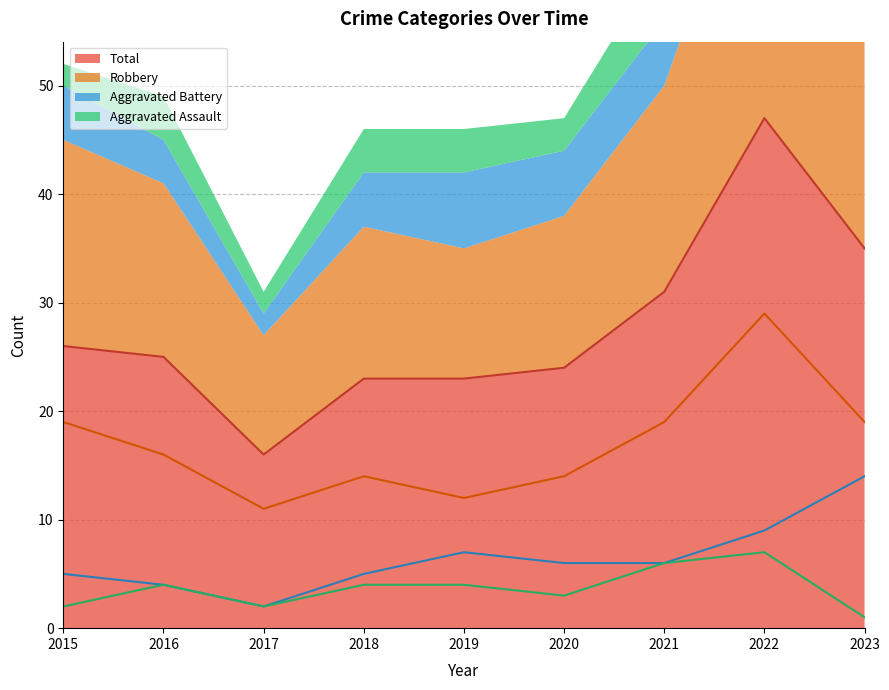

What is the total value across all series at 2016?

49